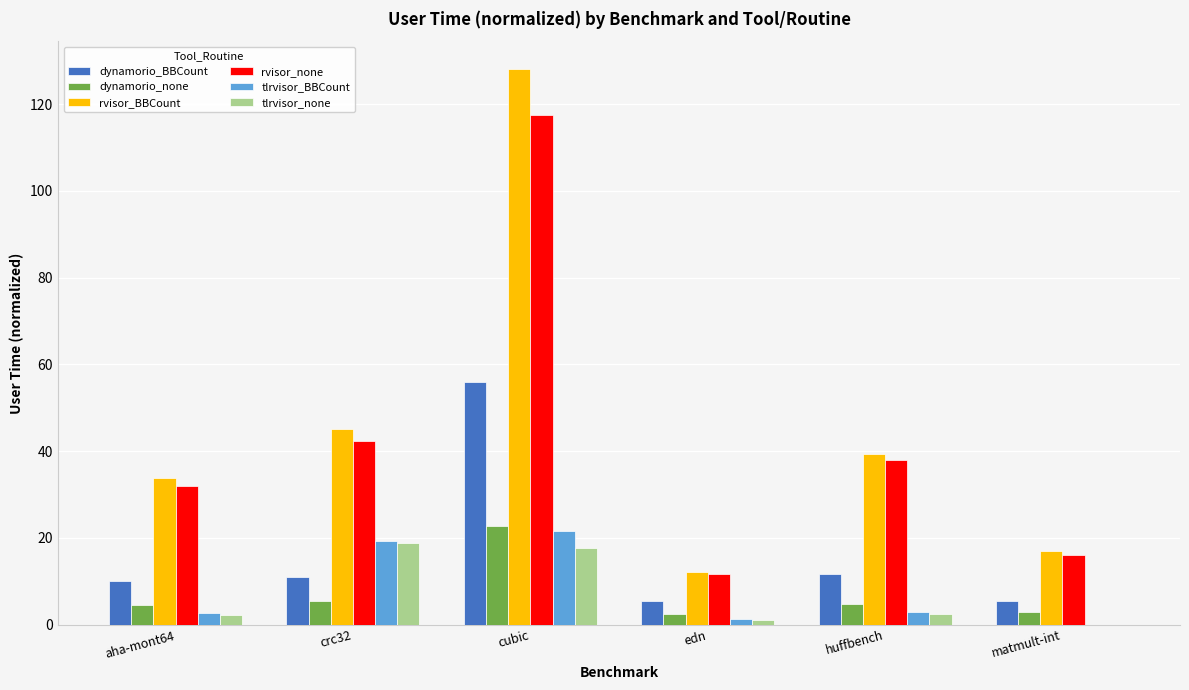

At which category is the sum across all series the highest?

cubic